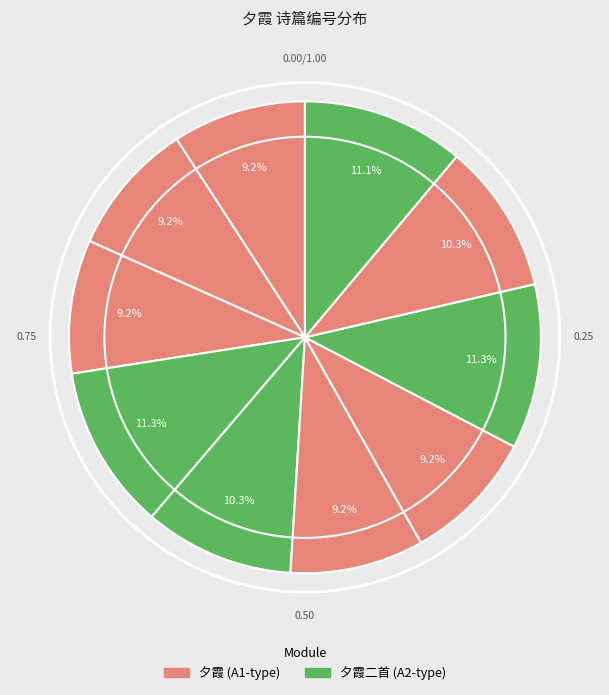

How many slices are in this pie chart?

10